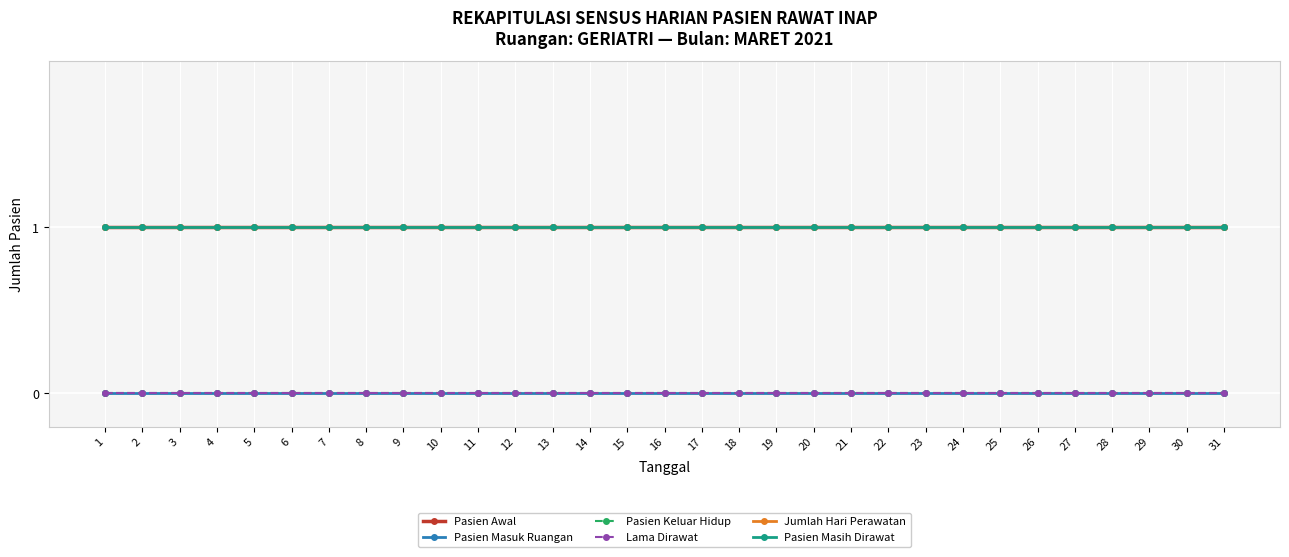

Does the chart have visible grid lines?

Yes